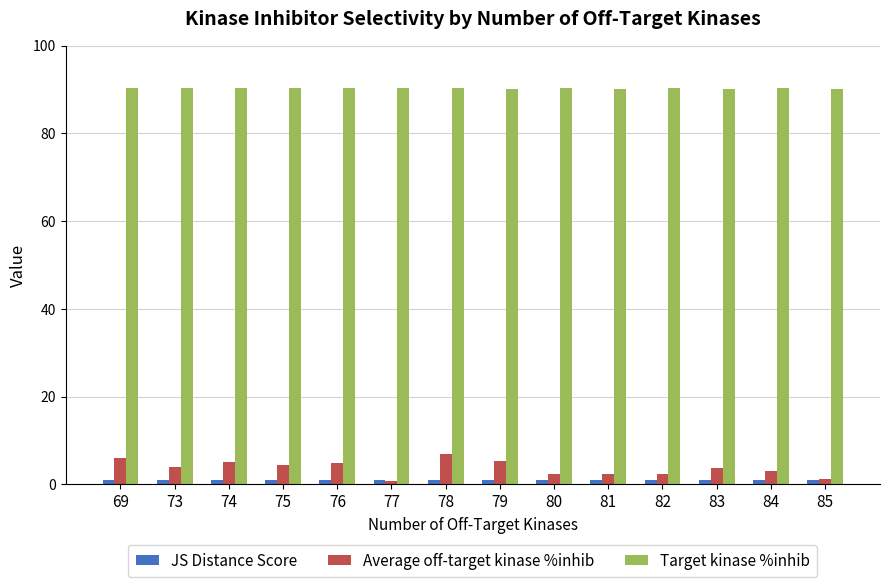

How many bars are there in each group?

3